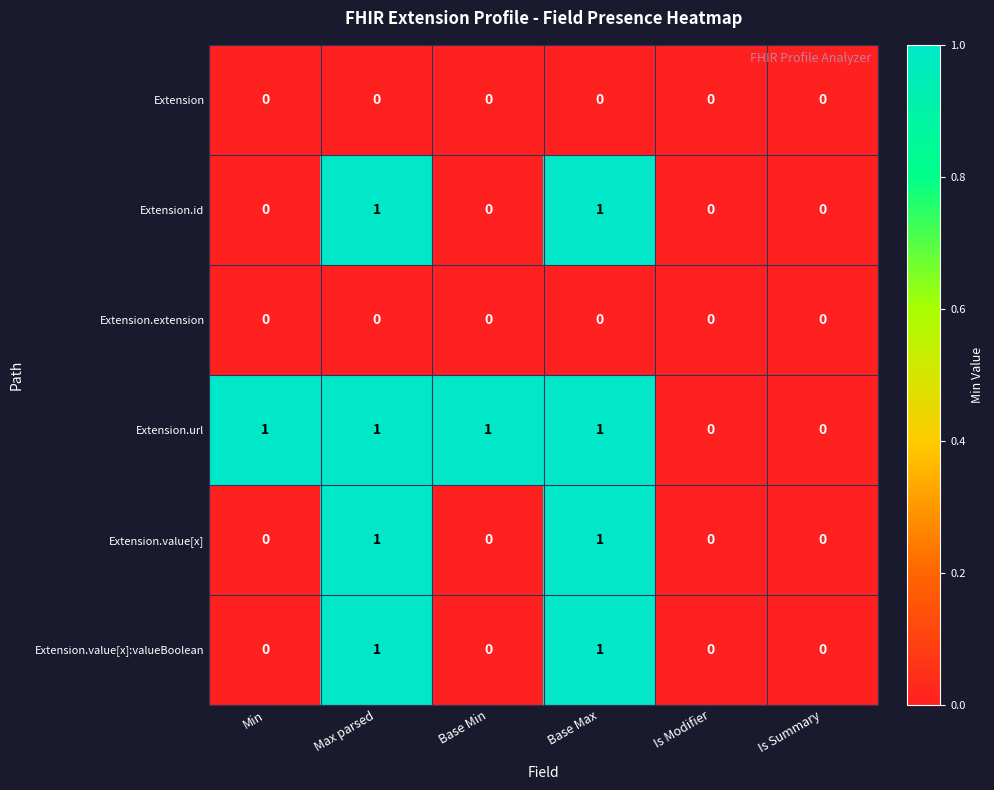

What is the greatest value displayed?

1